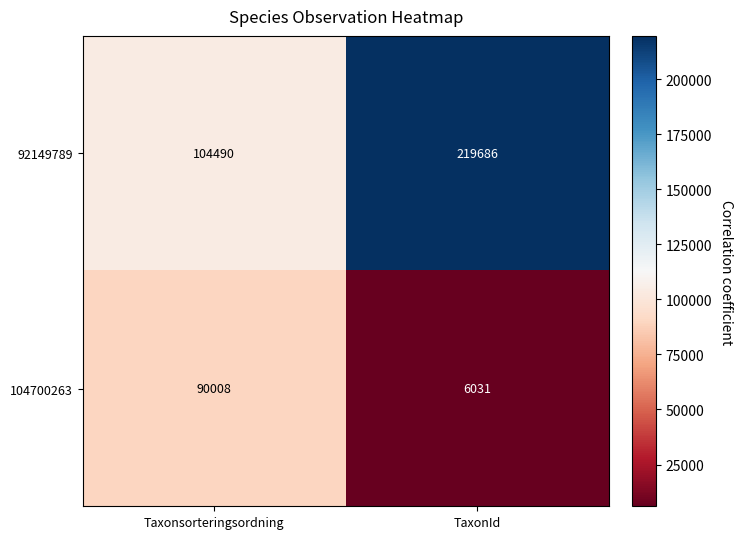

At which category is the sum across all series the highest?

TaxonId